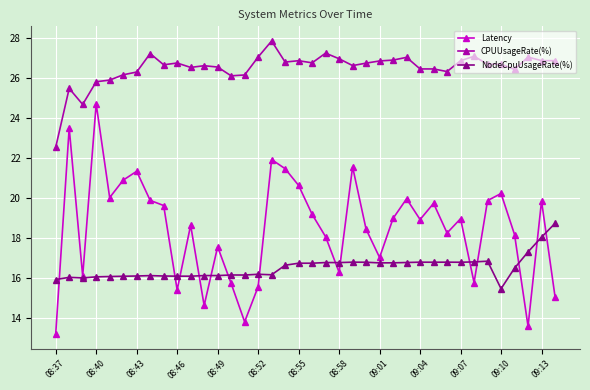

What is the minimum value for Latency?

13.2